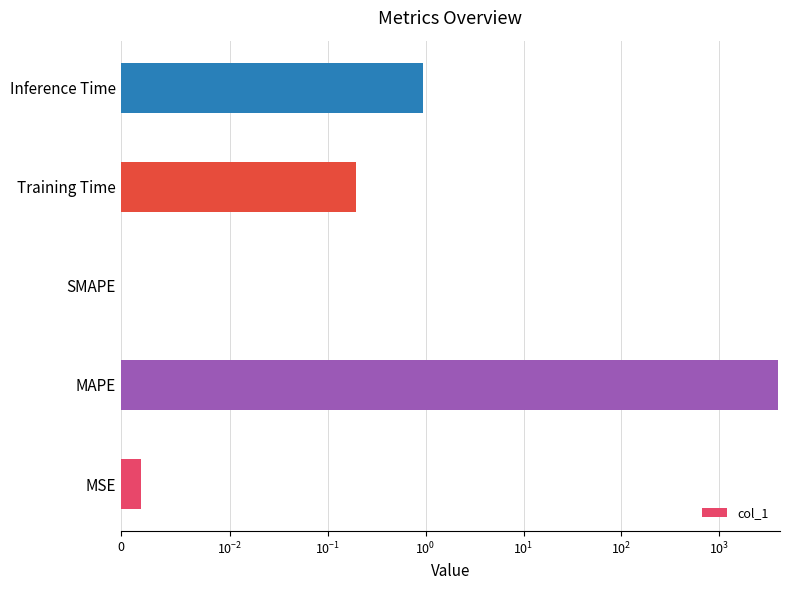

Count the number of values greater than 0.

4